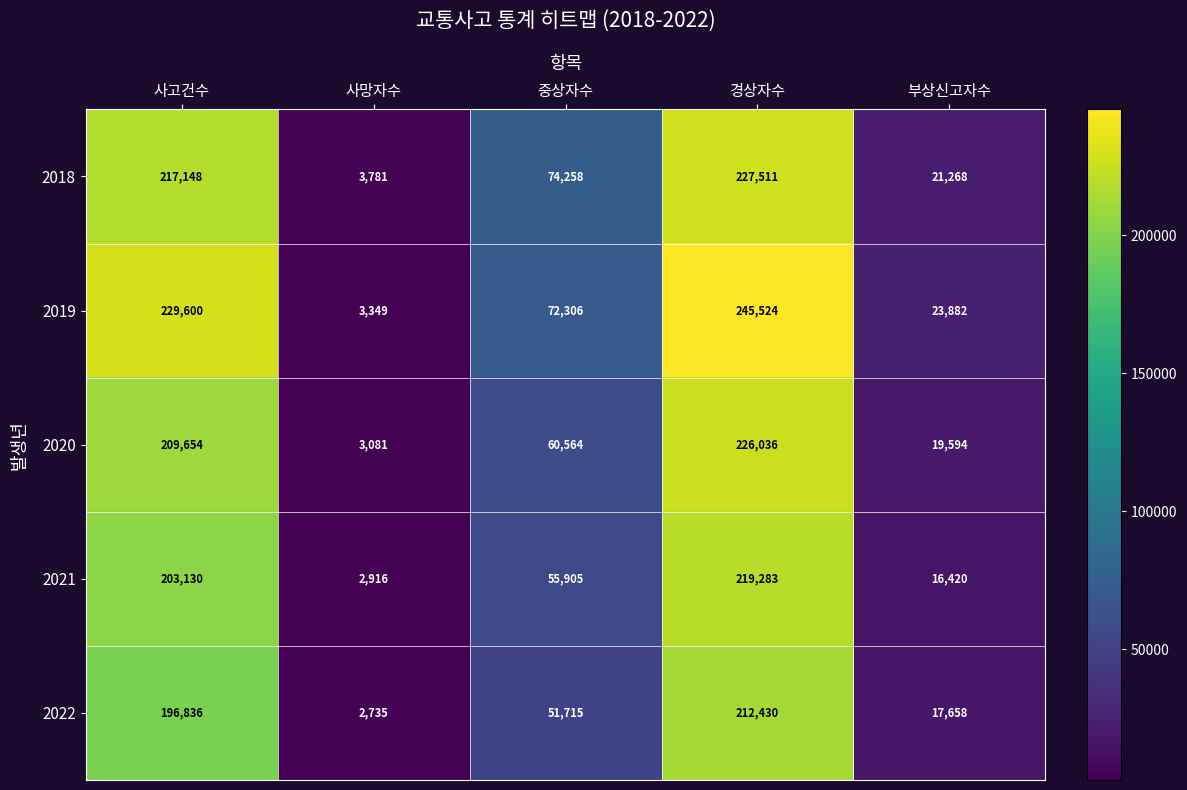

Reading left to right, transcribe all the data shown in this chart.

2018: 사고건수=217148	사망자수=3781	중상자수=74258	경상자수=227511	부상신고자수=21268
2019: 사고건수=229600	사망자수=3349	중상자수=72306	경상자수=245524	부상신고자수=23882
2020: 사고건수=209654	사망자수=3081	중상자수=60564	경상자수=226036	부상신고자수=19594
2021: 사고건수=203130	사망자수=2916	중상자수=55905	경상자수=219283	부상신고자수=16420
2022: 사고건수=196836	사망자수=2735	중상자수=51715	경상자수=212430	부상신고자수=17658